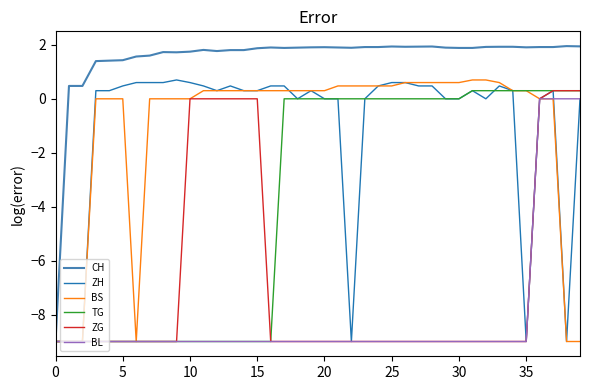

Which series has the widest spread of values?

CH